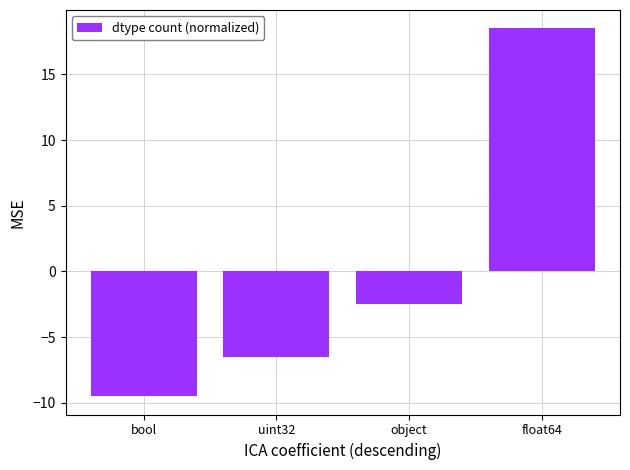

The value at bool is -15.7. True or false?

False